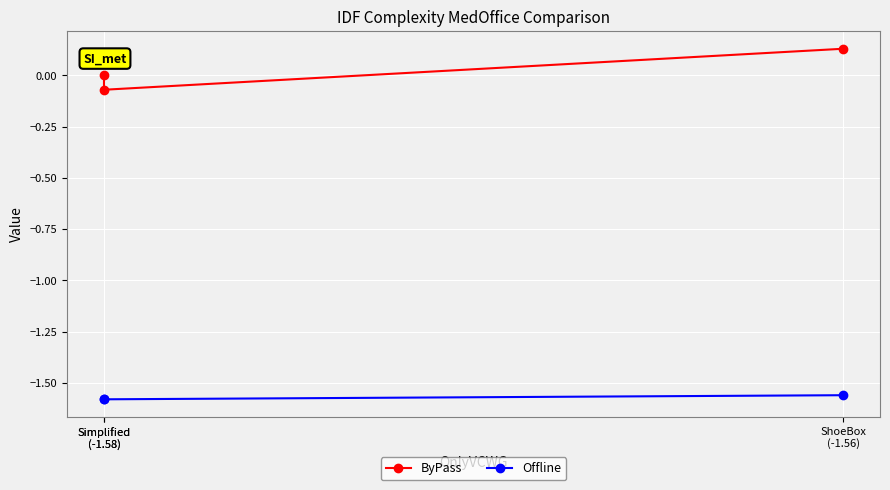

Where is ByPass nearest to the value 0?

Simplified
(-1.58)